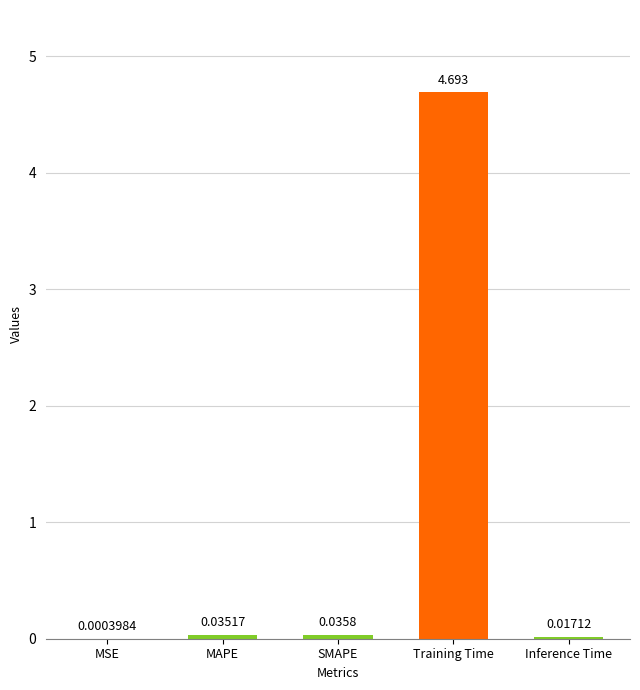

The value at Training Time is 0.9. True or false?

False